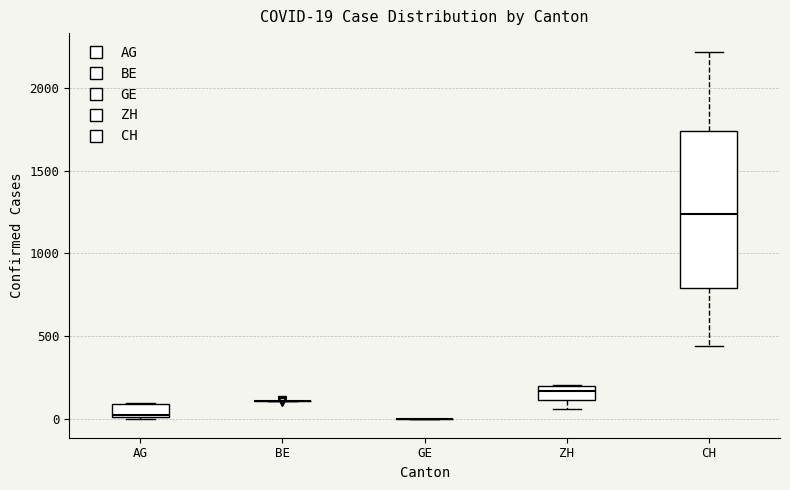

Comparing the boxes themselves (not the whiskers), which one is the tallest?

CH